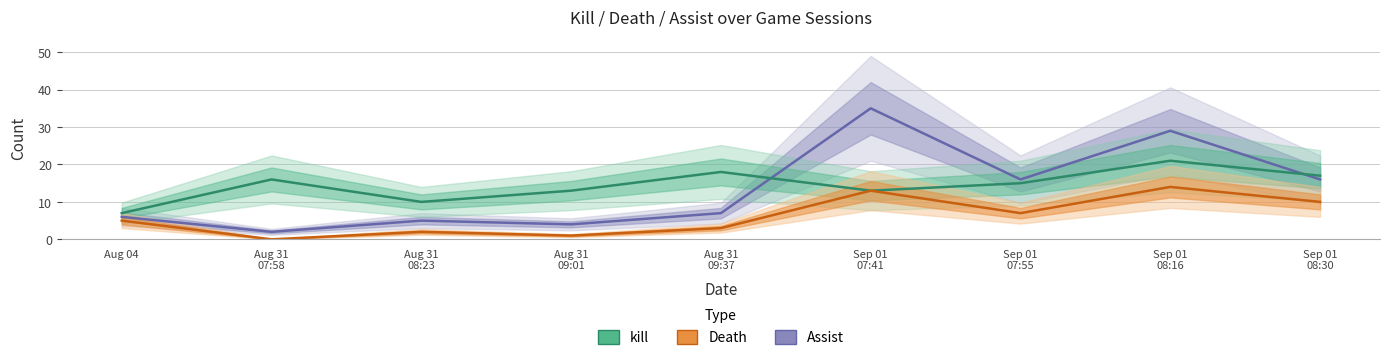

What position from the right is Sep 01 08:16?

2